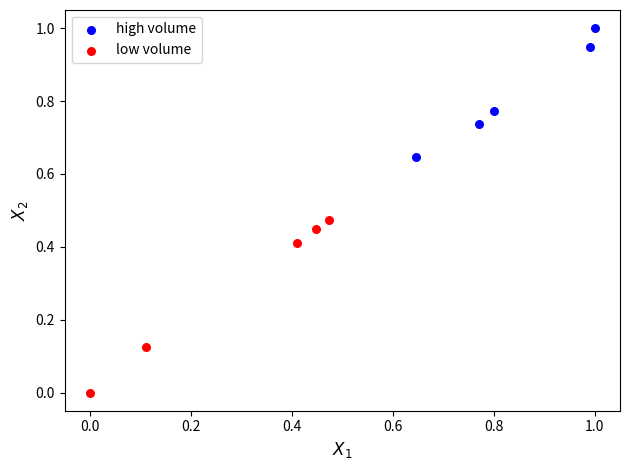

Which series contains the lowest Y value?

low volume